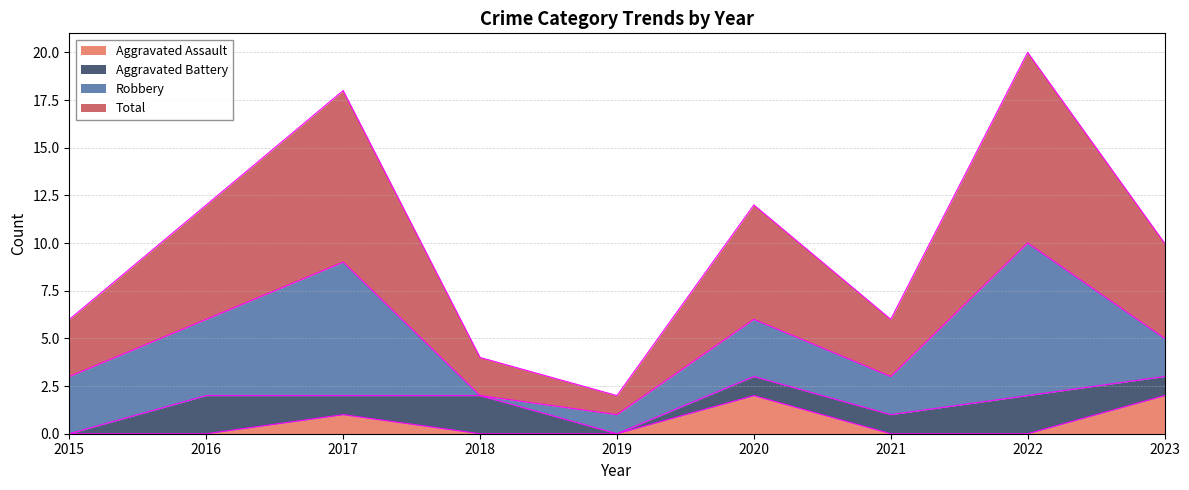

The Aggravated Assault series shows 0 at 2015. True or false?

True